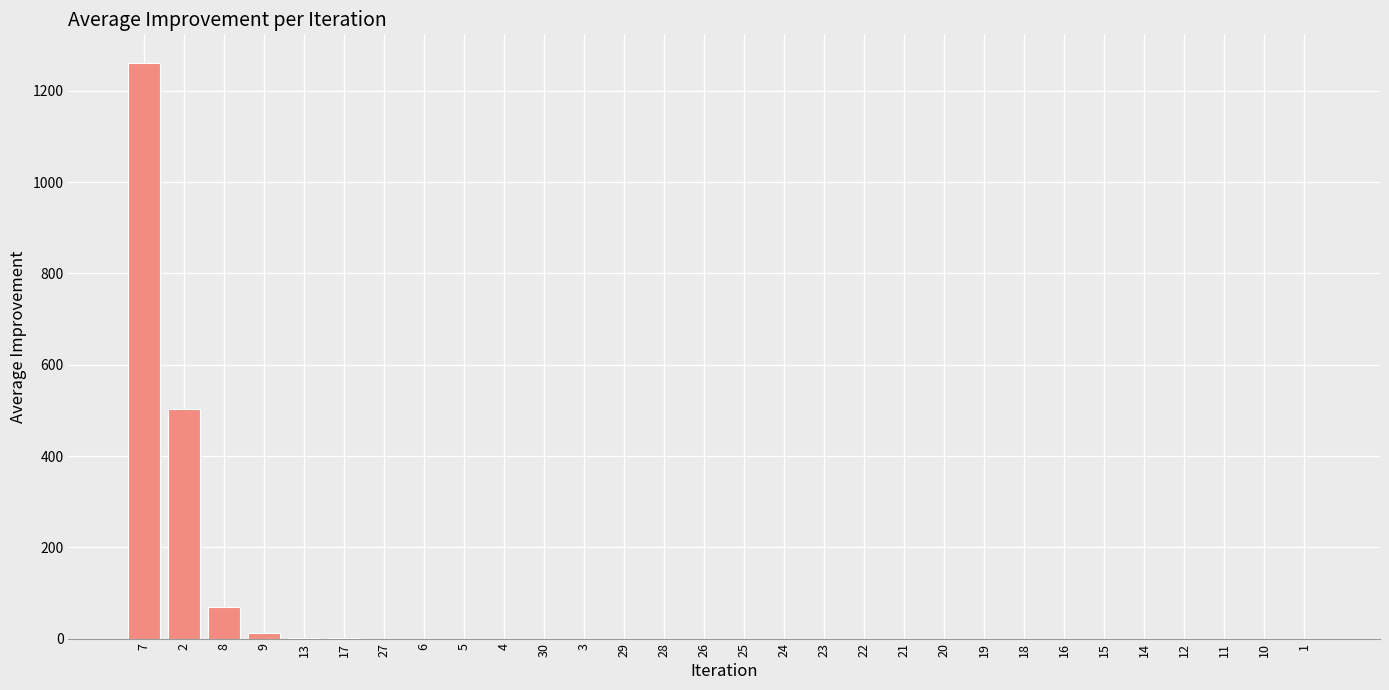

What is the greatest value displayed?

1261.0